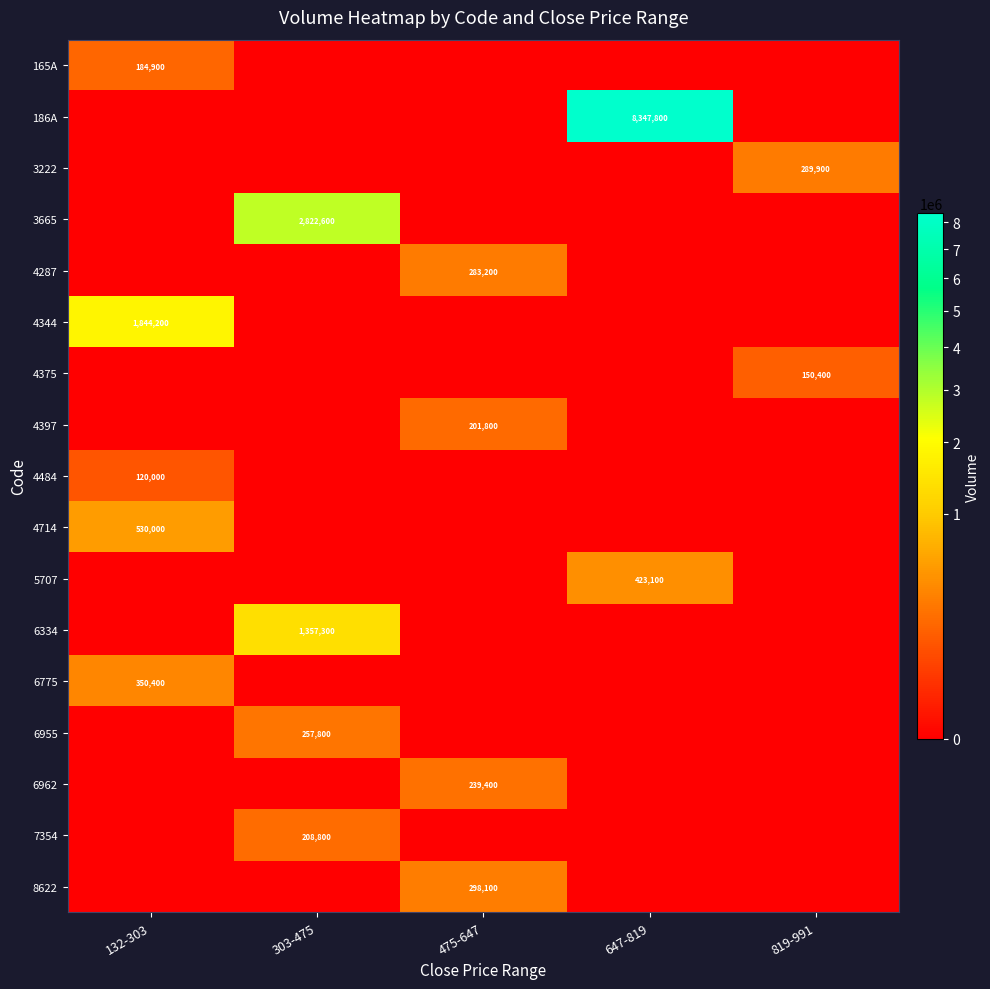

True or false: 6334 has a value of 1357300 at 303-475.

True